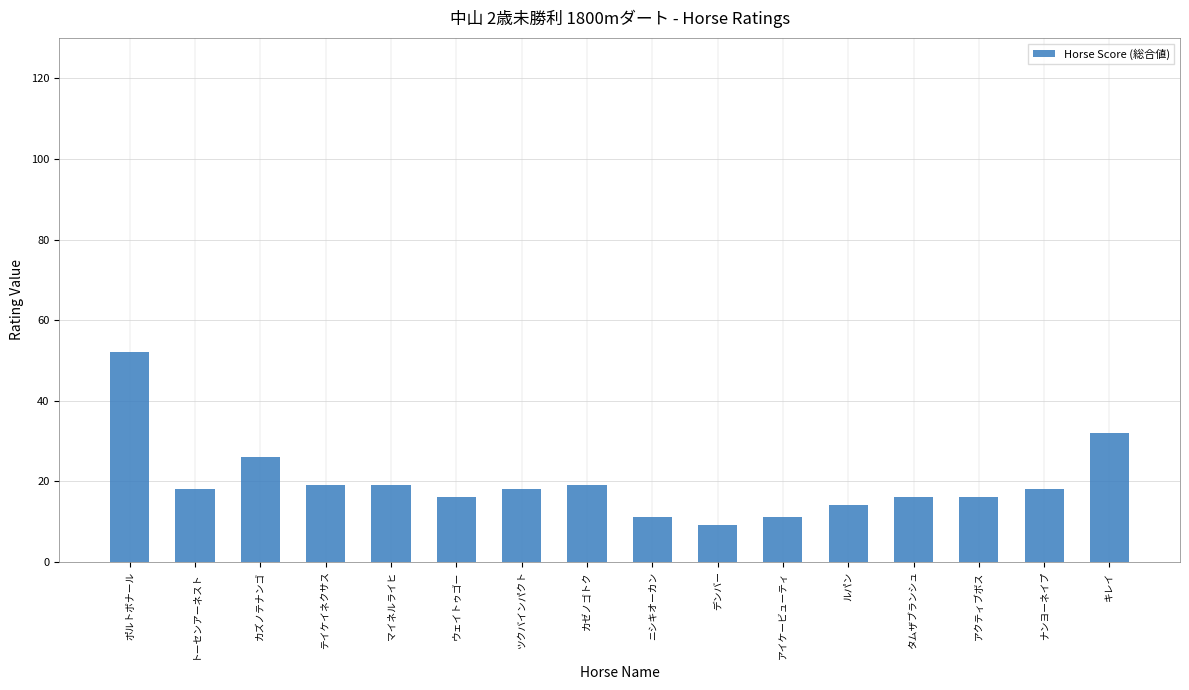

Where does the data first go above 18?

ポルトボナール